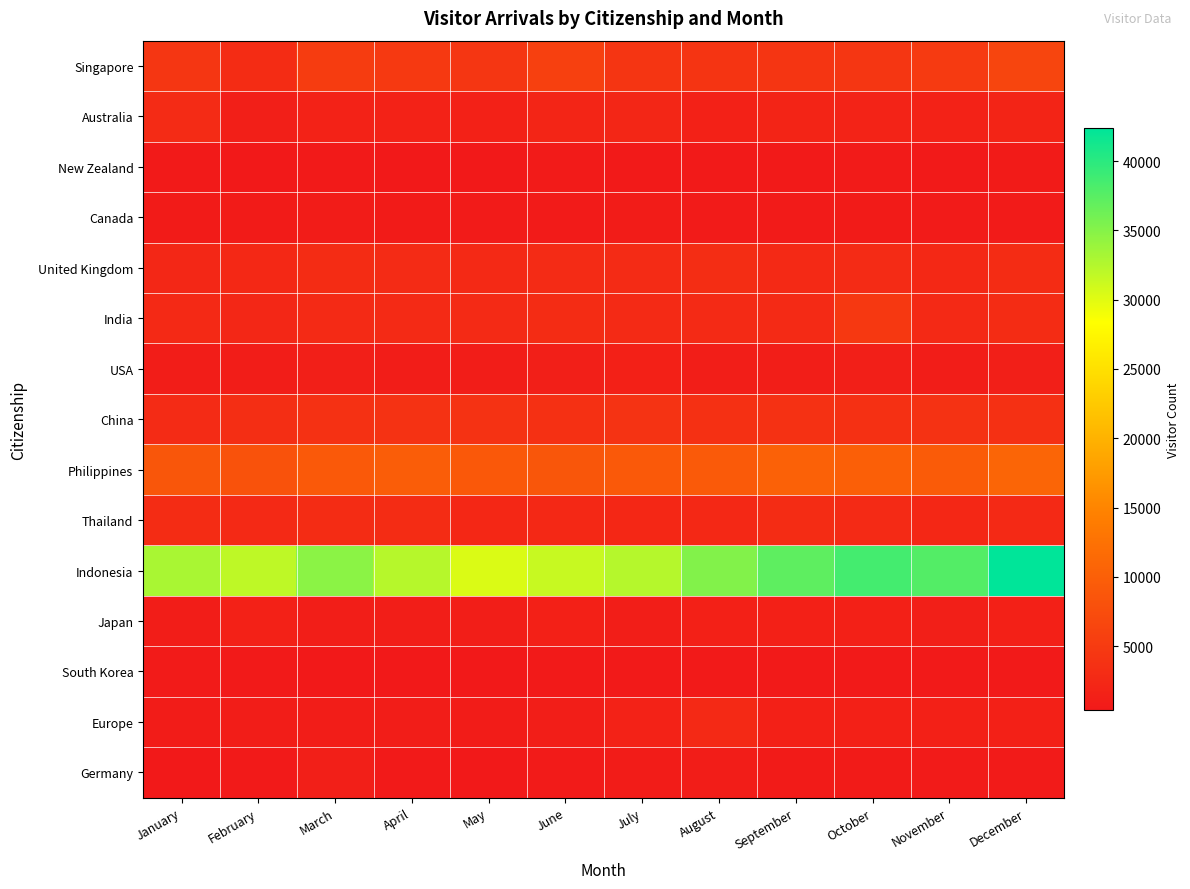

What is the total value across all series at May?

61955